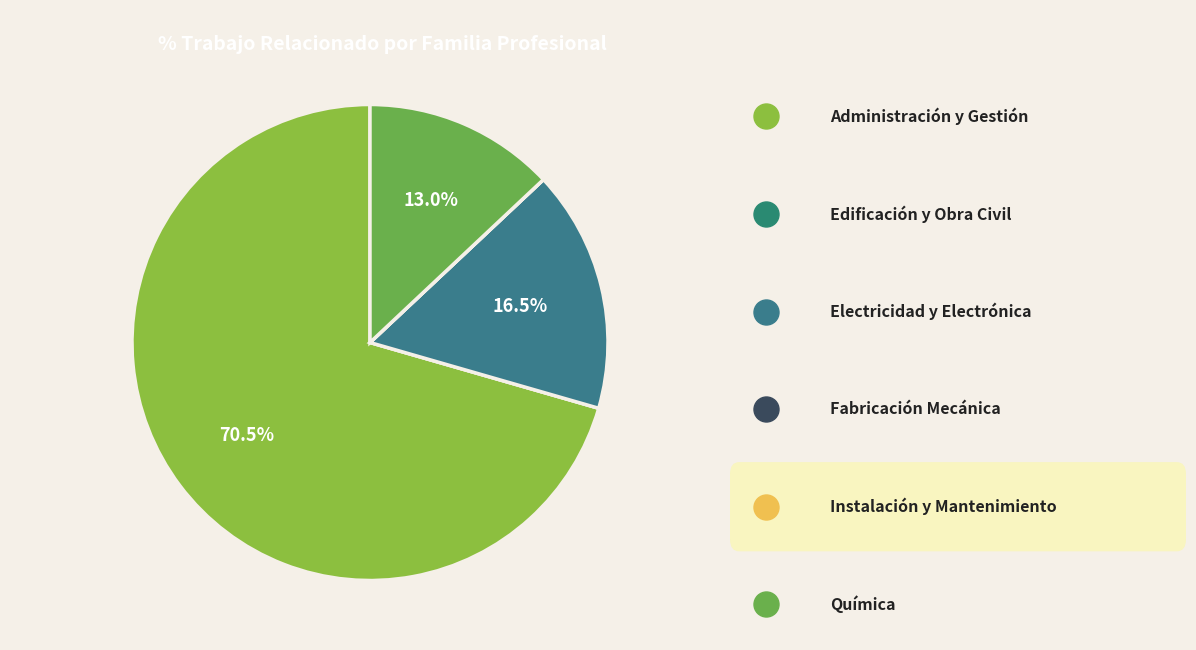

How many segments does this pie chart have?

6